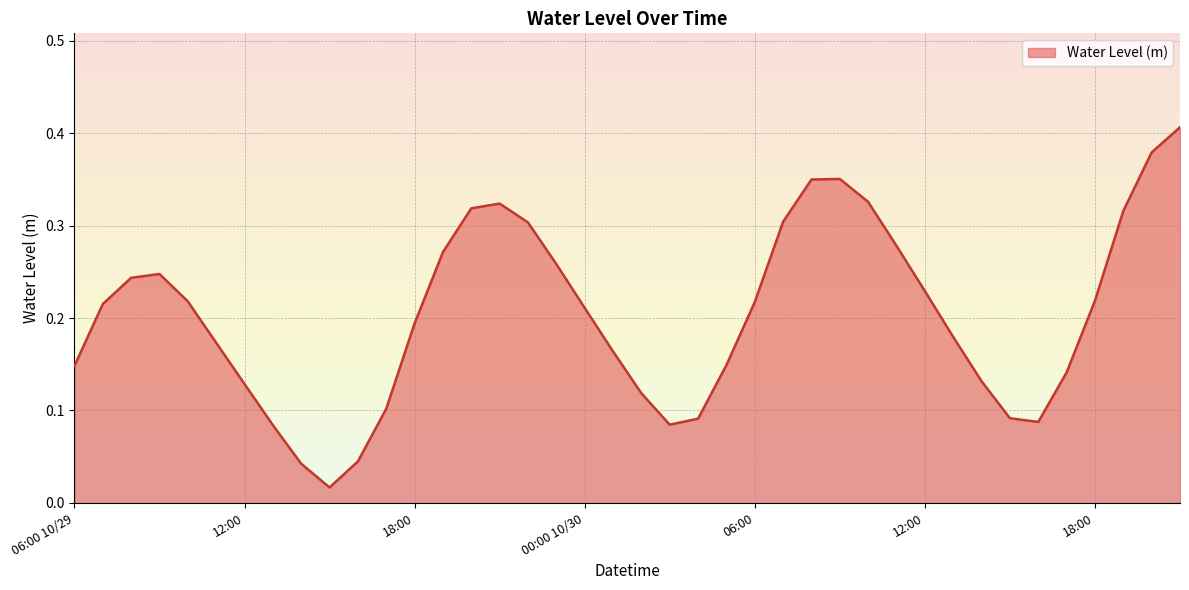

What is the label of the 26th point from the left?

07:00